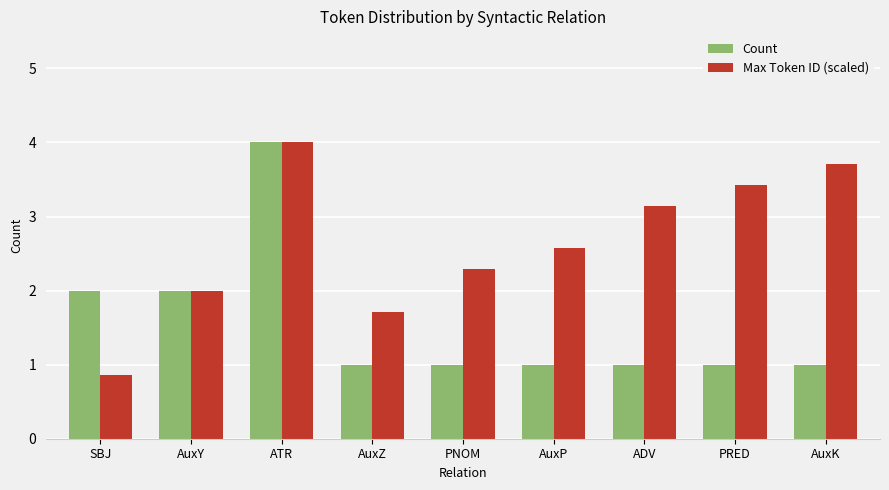

What are all the series names shown in the legend?

Count, Max Token ID (scaled)